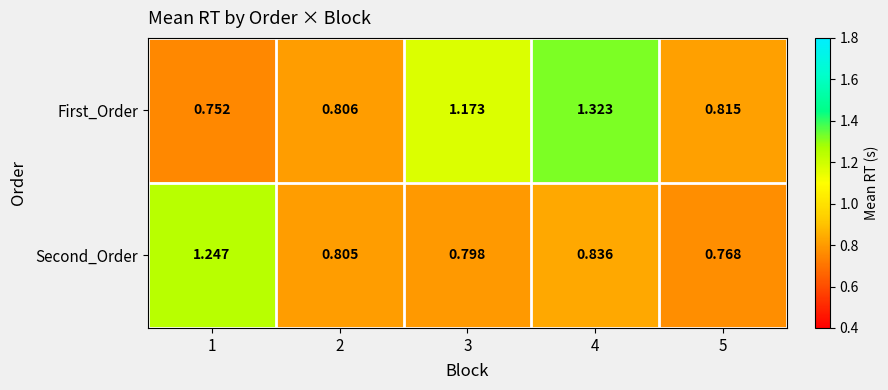

Rank the series by their maximum value, from lowest to highest.

Second_Order, First_Order